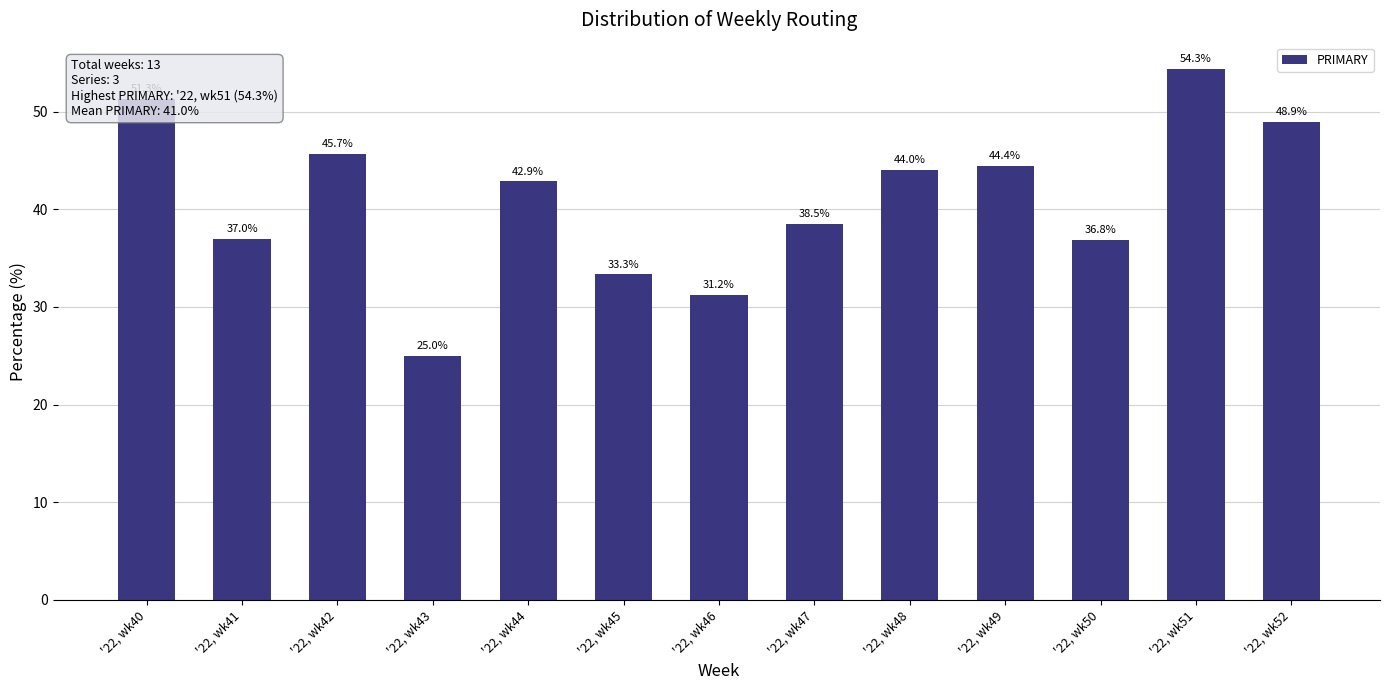

Count the number of values greater than 42.

7